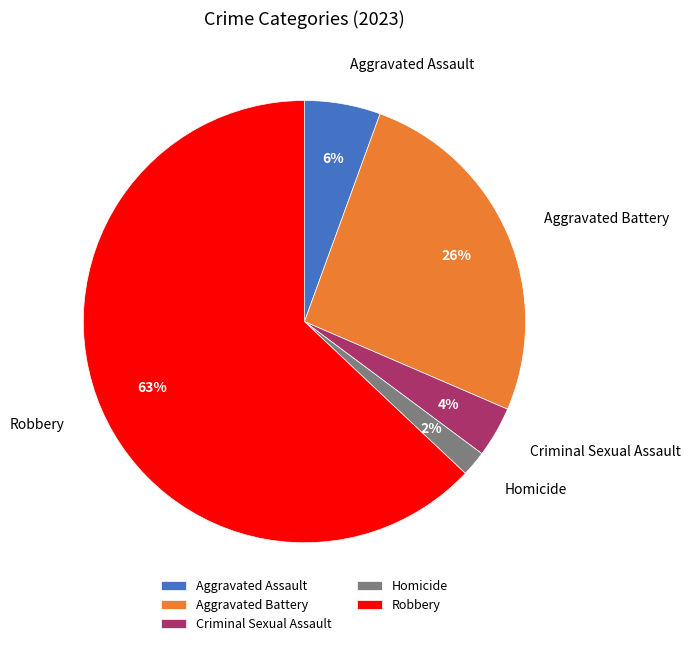

True or false: Criminal Sexual Assault accounts for 13% of the total.

False